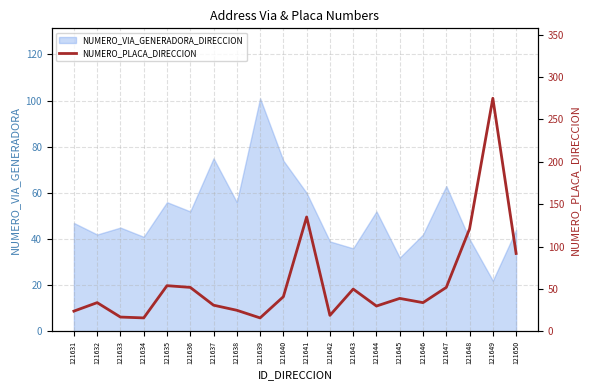

True or false: the data has more than 2 interior local peaks.

True